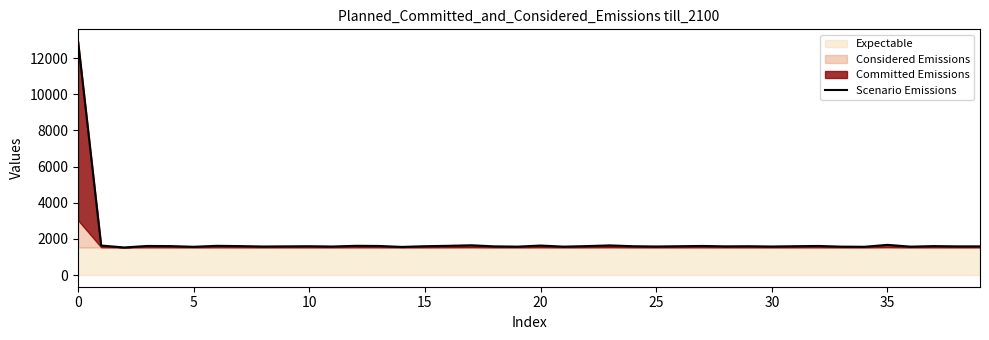

The chart shows a value of 2588 at 35. True or false?

False